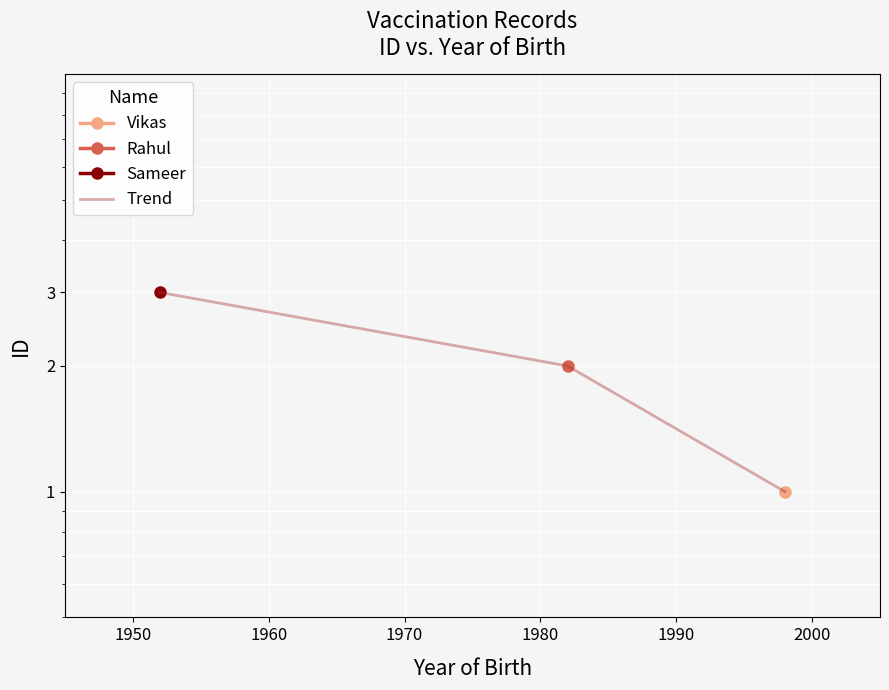

Which has a higher value, 1950 or 1960?

1950